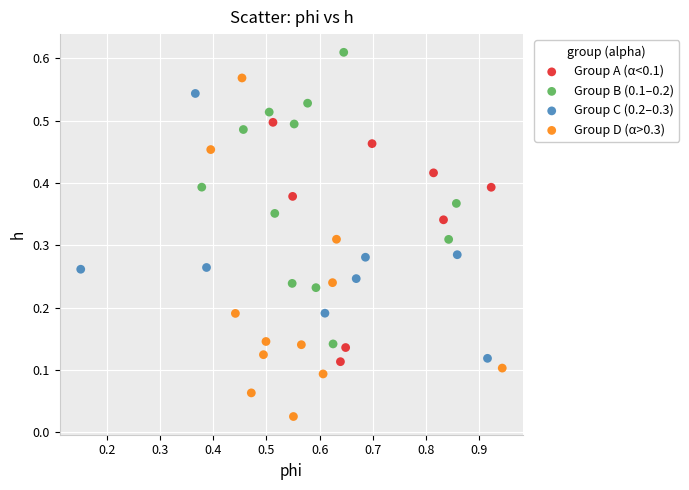

Which series has the widest spread of Y values?

Group D (α>0.3)